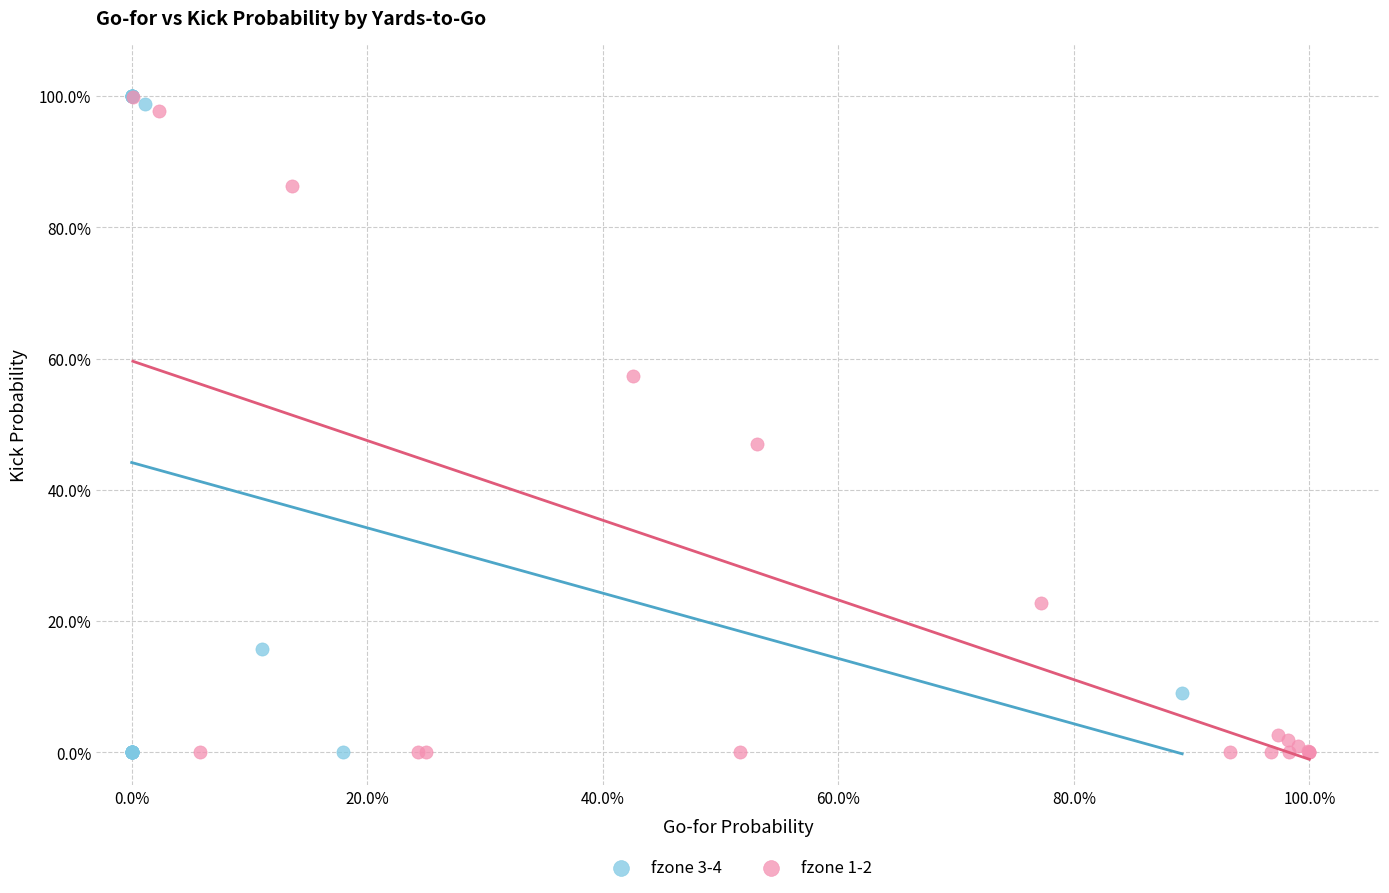

What are all the series names shown in the legend?

fzone 3-4, fzone 1-2